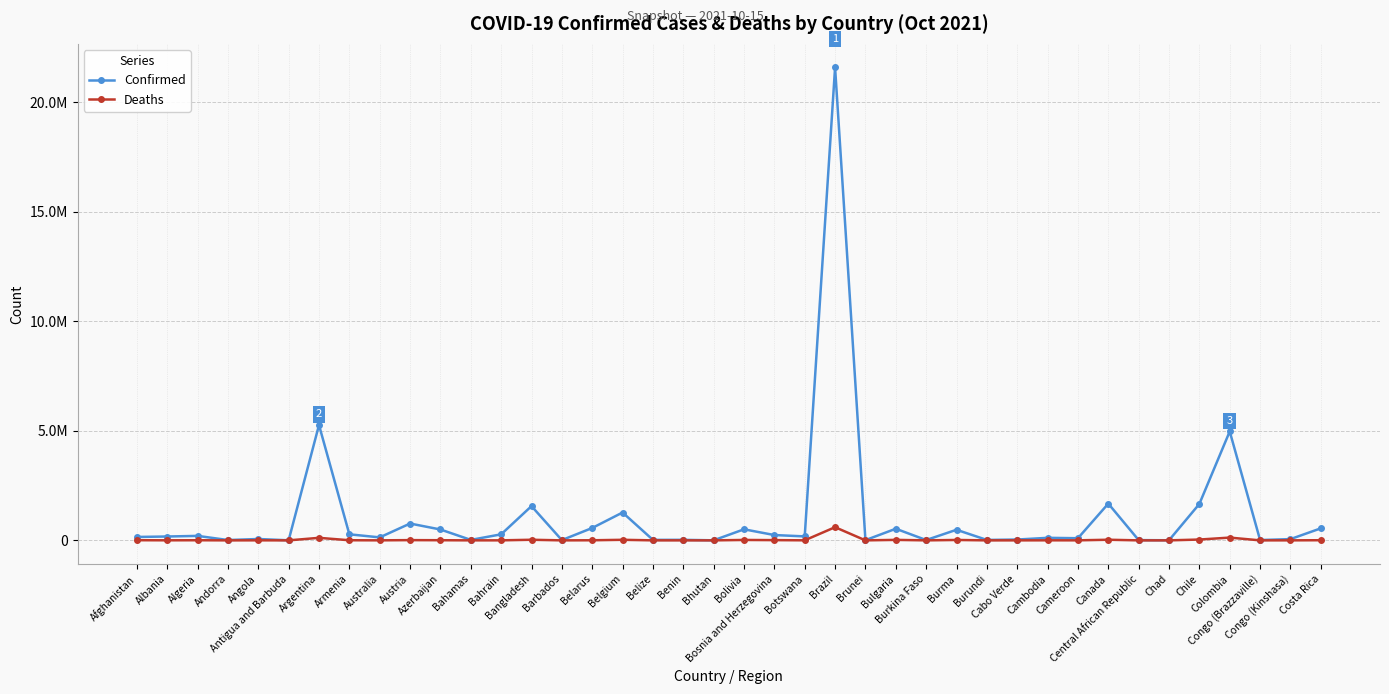

At which category does Deaths reach its first local valley?

Albania